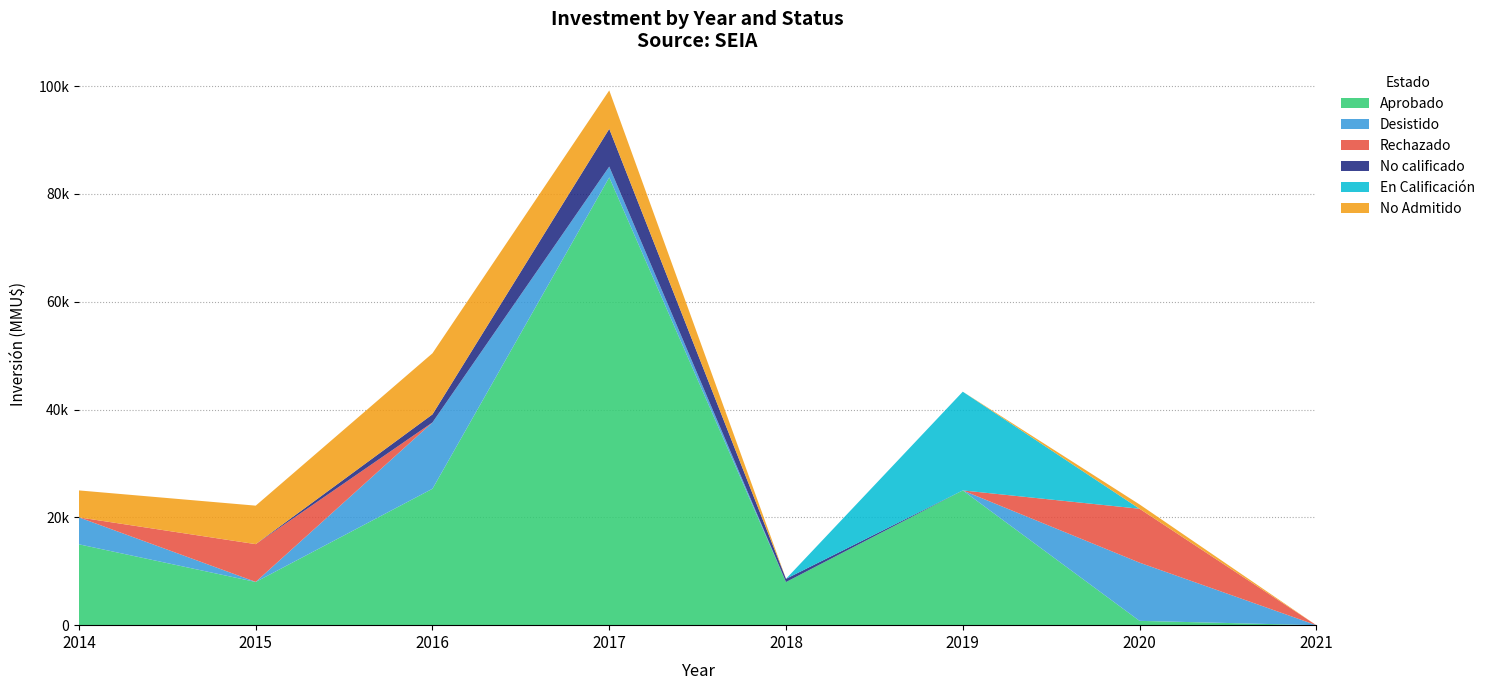

Reading left to right, list all the values displayed in this chart.

Aprobado: 15000	8016	25309	83076	8000	25000	800	0
Desistido: 5000	16	12299	2000	0	0	10800	0
Rechazado: 0	7000	0	0	0	0	10000	0
No calificado: 0	0	1500	7000	600	0	0	0
En Calificación: 0	0	0	0	0	18316	0	0
No Admitido: 5000	7141	11338	7135	0	0	800	0